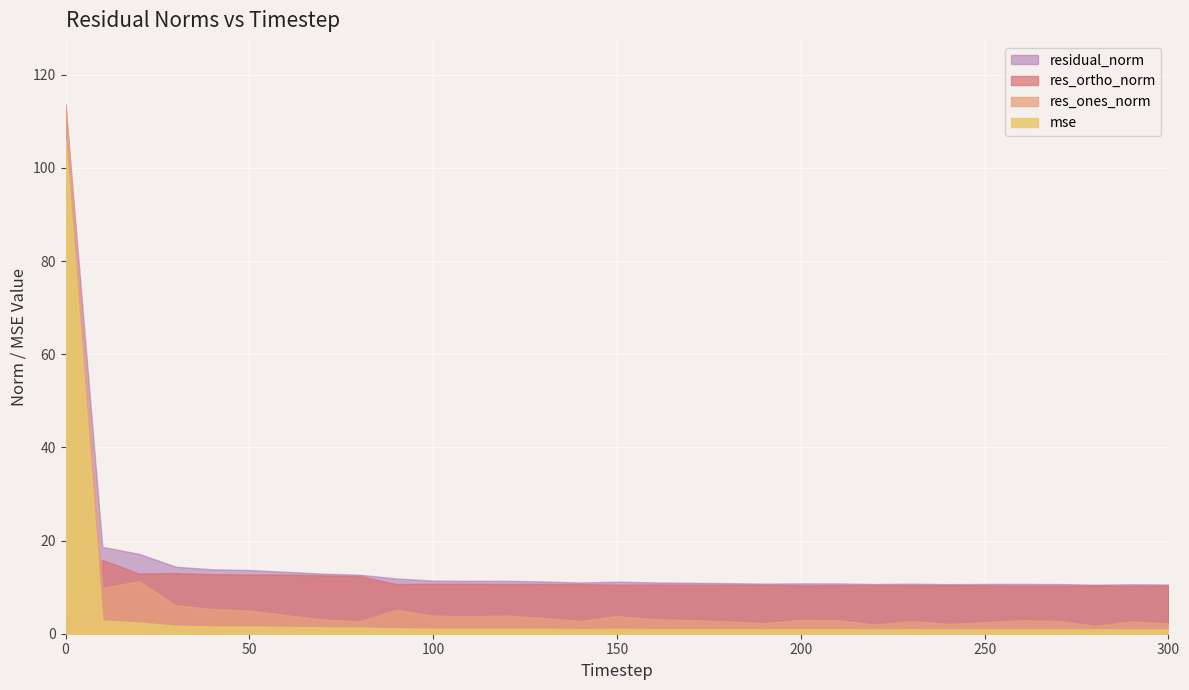

Is it true that mse equals 1.8 at 80?

False